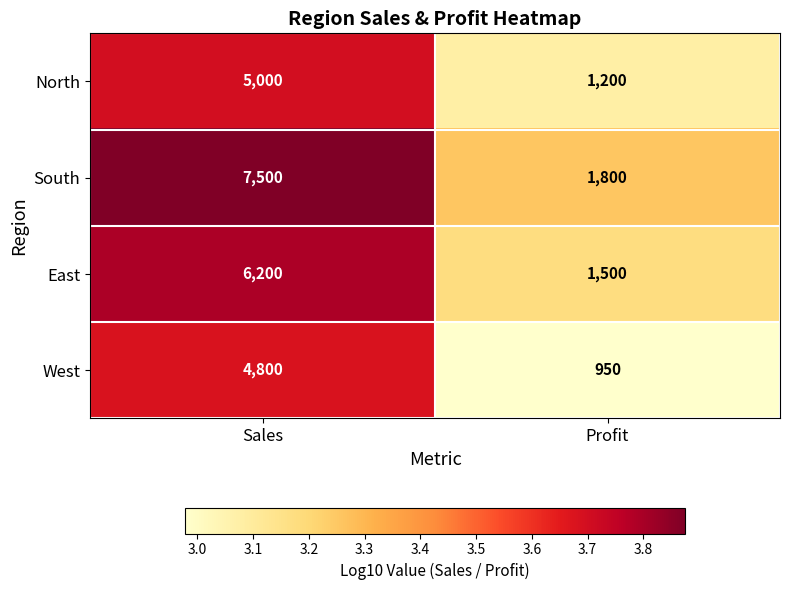

Reading left to right, list all the values displayed in this chart.

North: Sales=5000	Profit=1200
South: Sales=7500	Profit=1800
East: Sales=6200	Profit=1500
West: Sales=4800	Profit=950